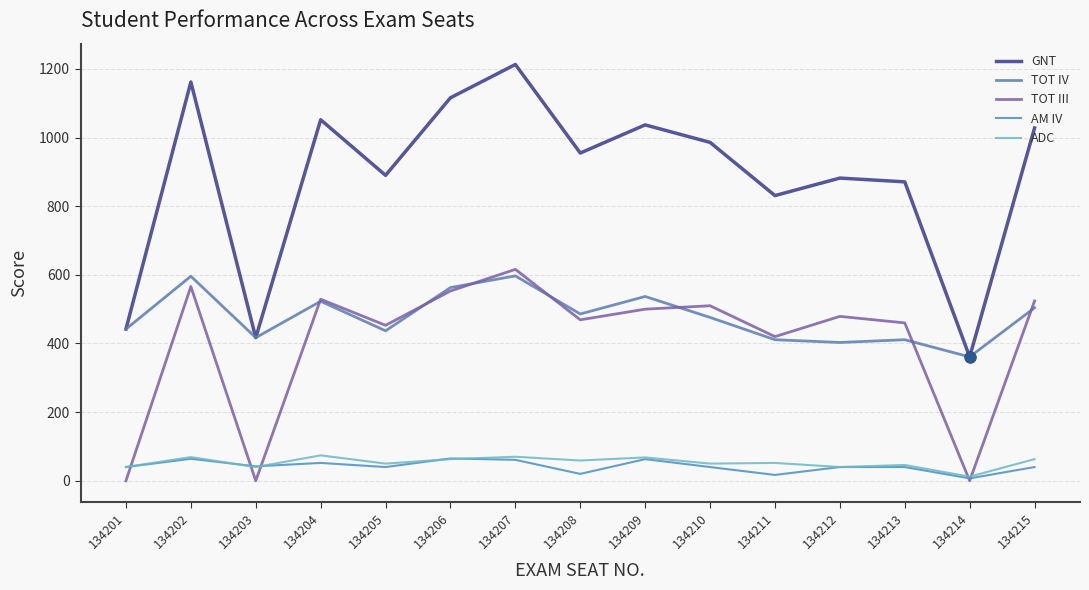

Is the value of TOT III at 134202 greater than the value of TOT IV at 134212?

Yes